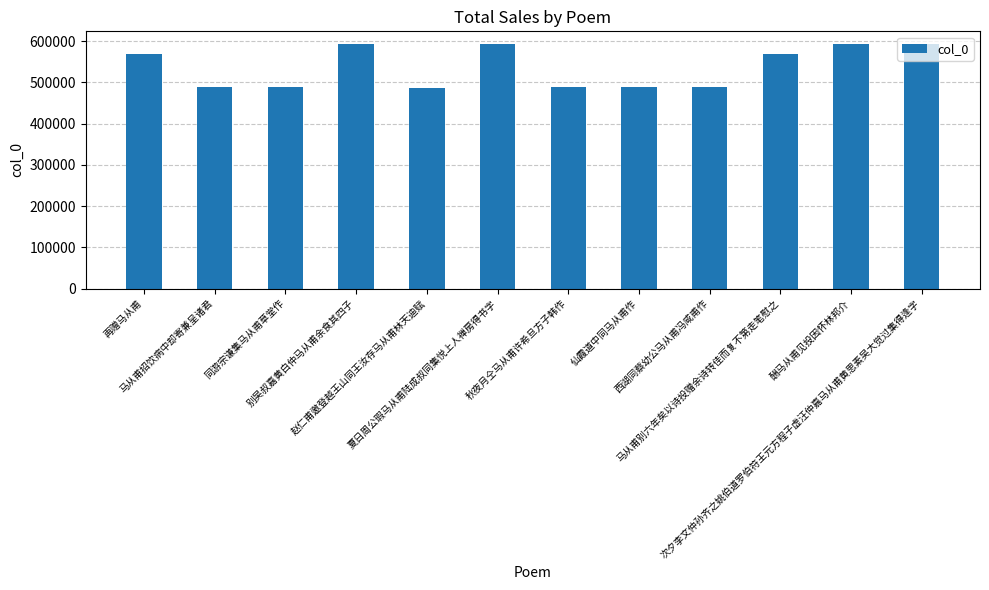

What value does the data have at 赵仁甫邀登越王山同王汝存马从甫林天迪赋?

487725